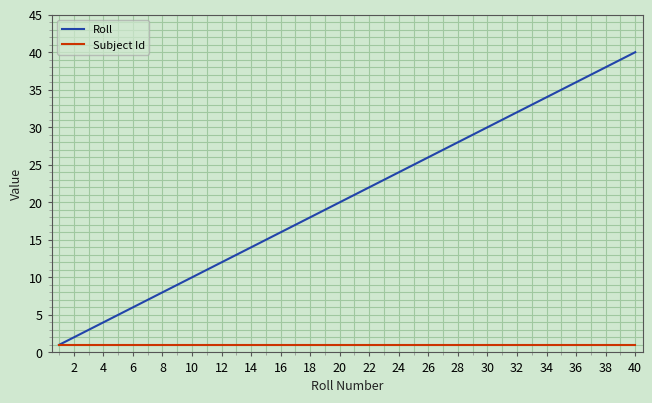

Which series has the largest range (max minus min)?

Roll